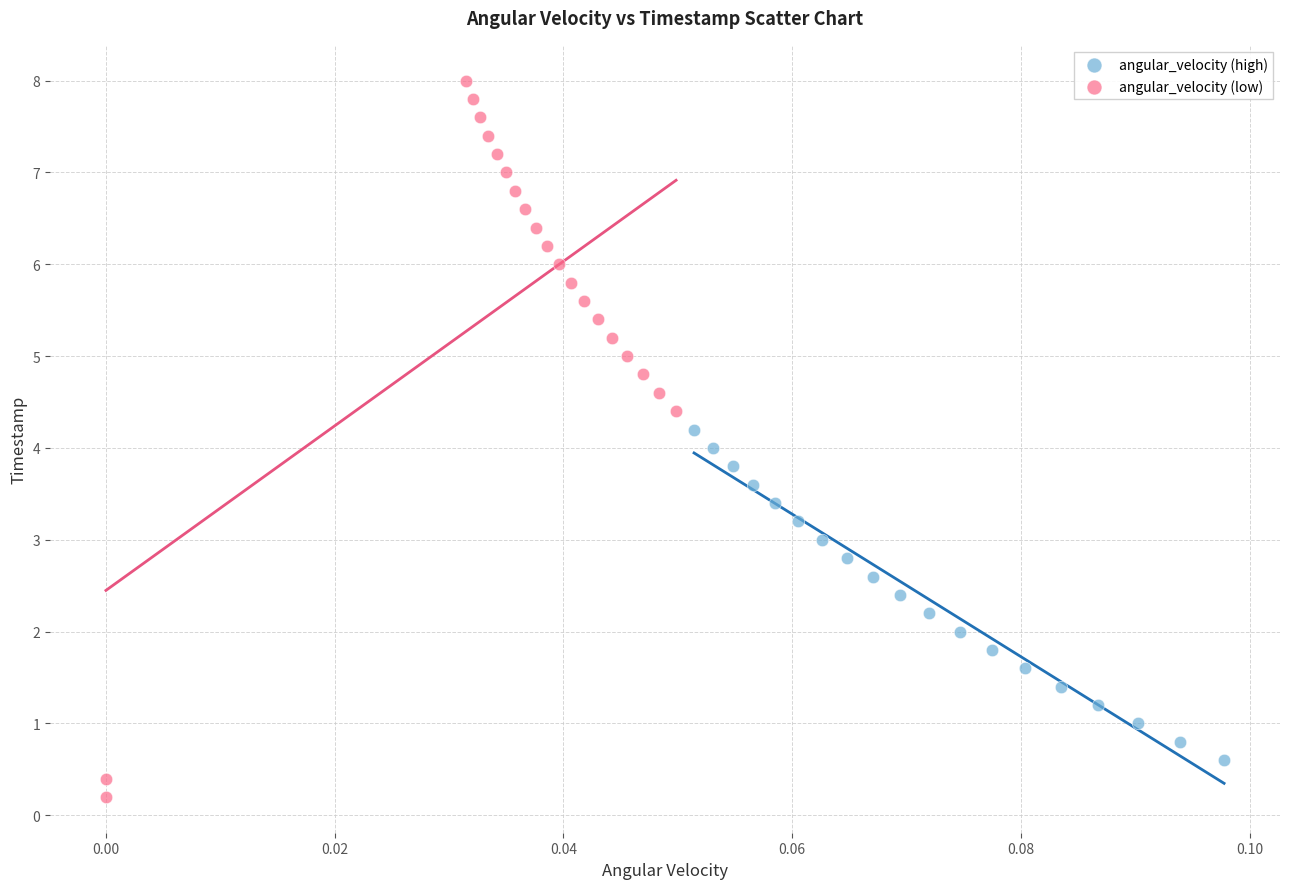

Which series reaches the minimum Y coordinate?

angular_velocity (low)